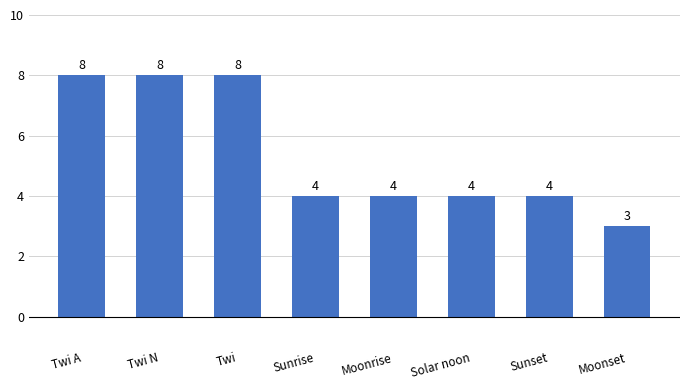

What is the difference between the maximum and second lowest values?

4